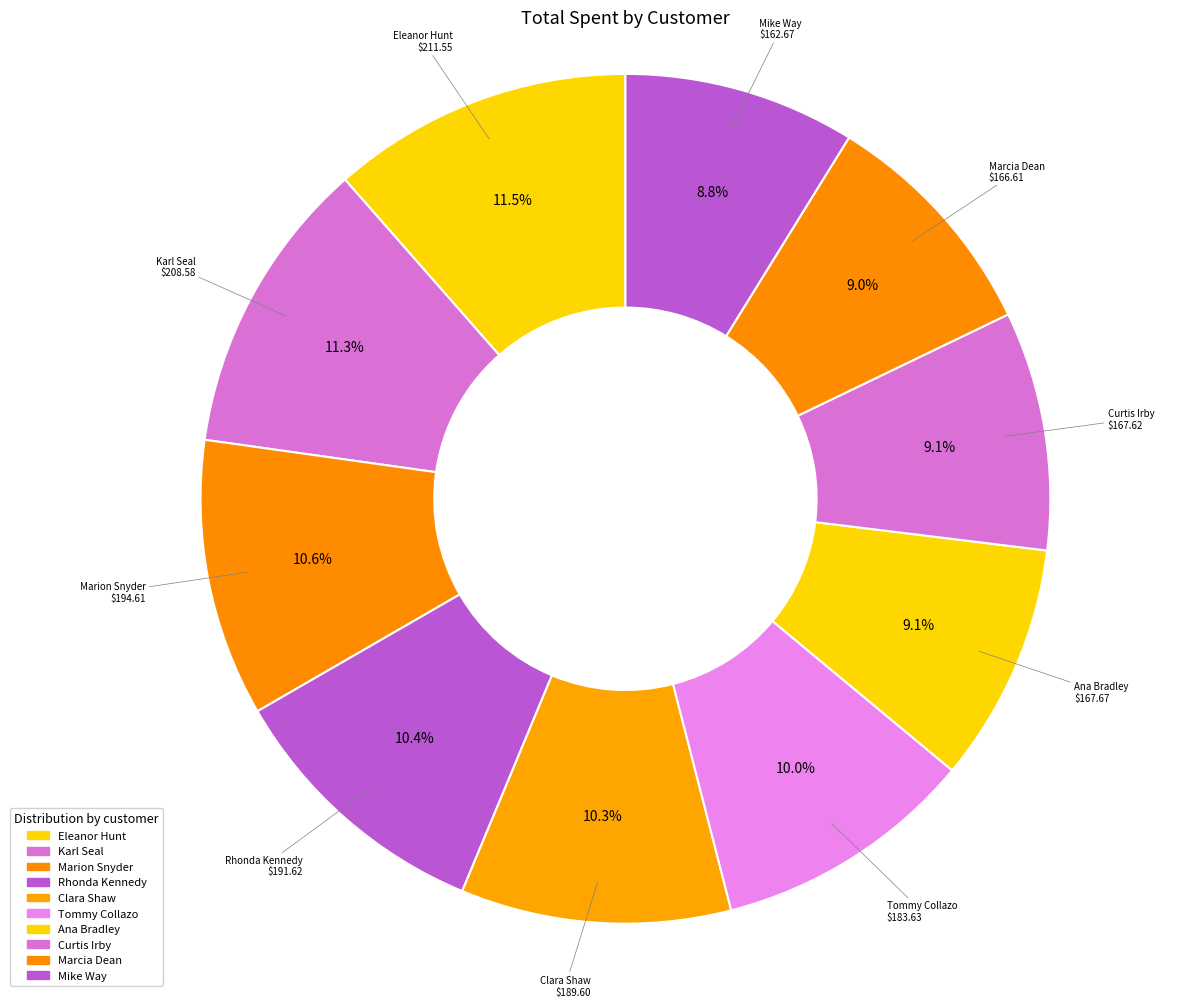

Is there a majority slice in this chart?

No